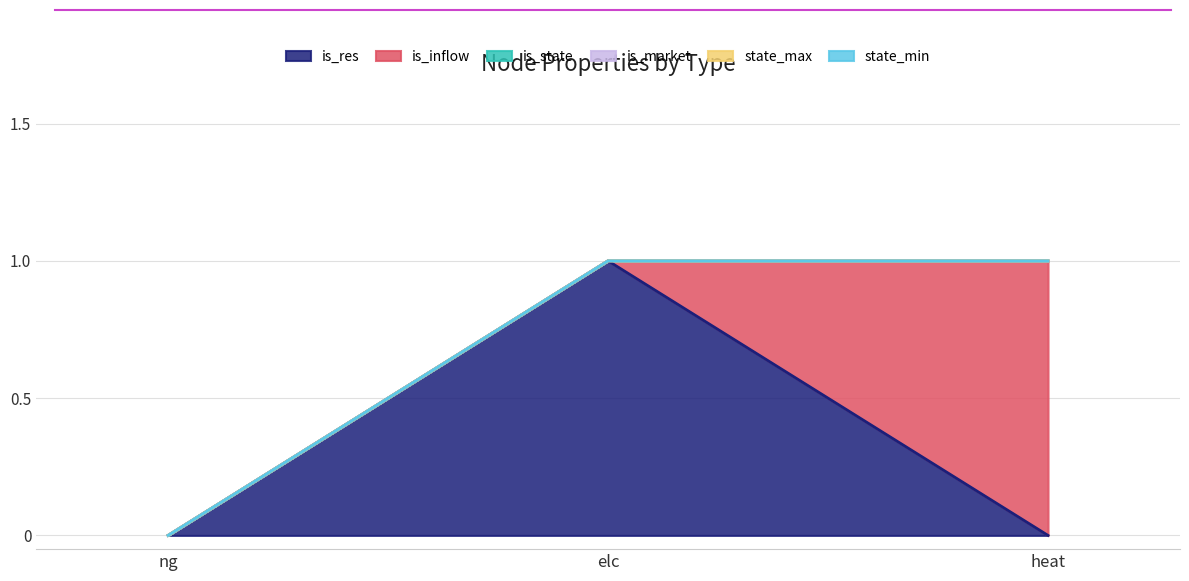

What is the label of the 3rd point from the left?

heat